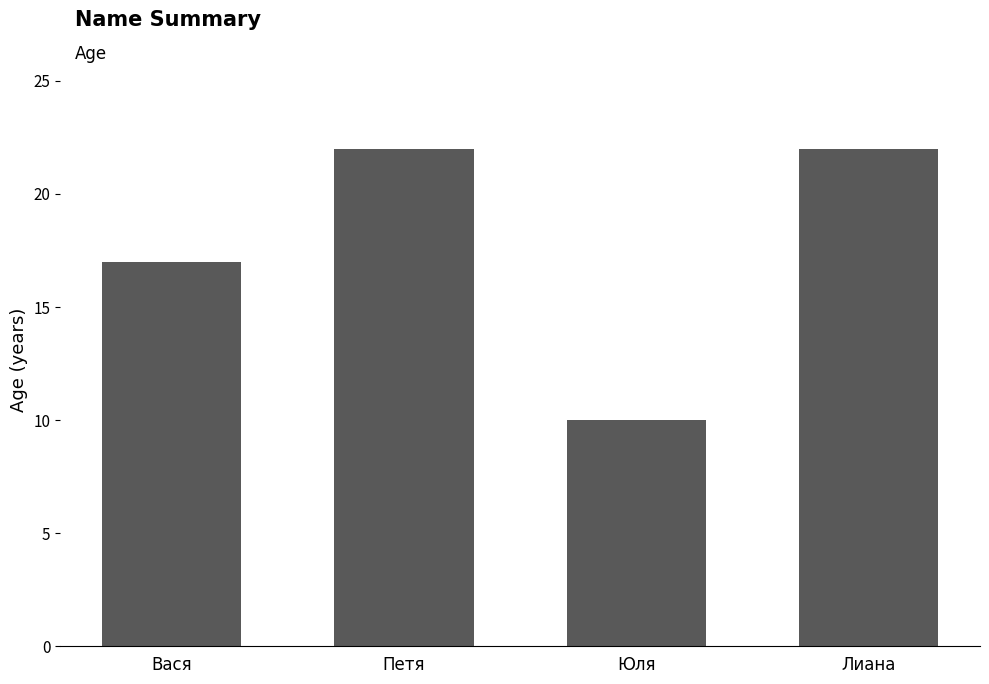

What position from the right is Вася?

4